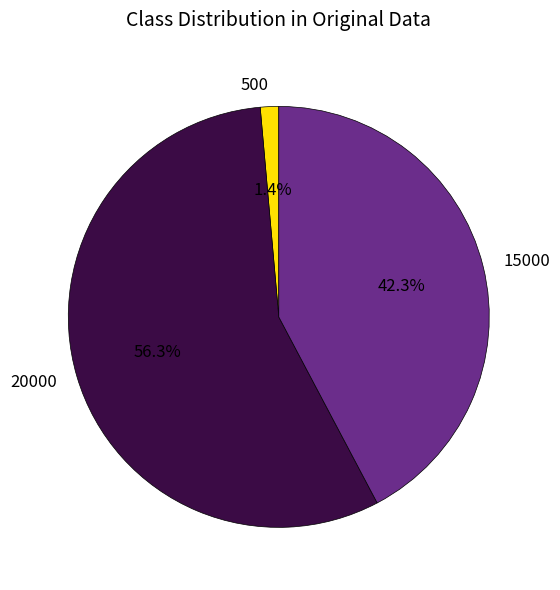

What portion of the pie excludes 500?

98.6%